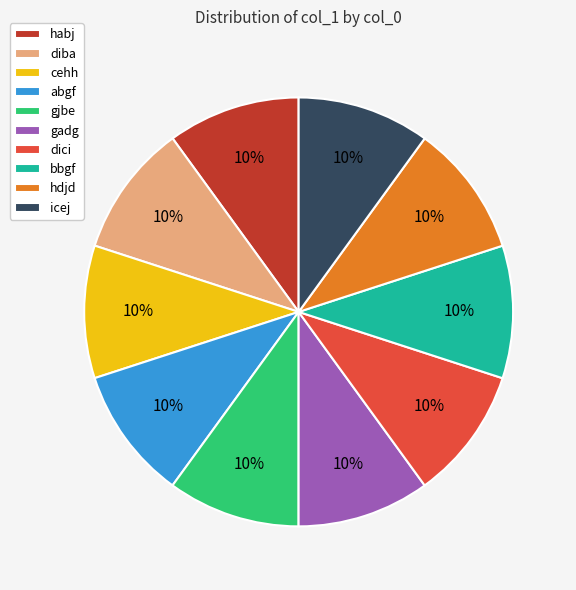

Is it true that gjbe is 1% of the pie?

False